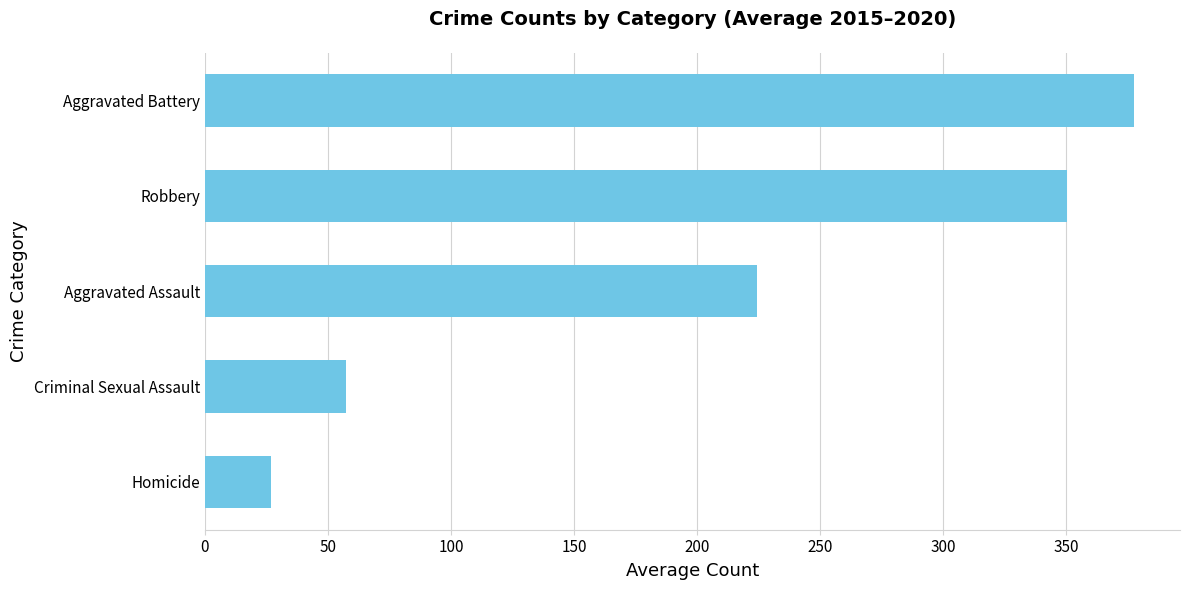

Reading bottom to top, what are all the values shown in this chart?

27.0	57.2	224.3	350.3	377.3